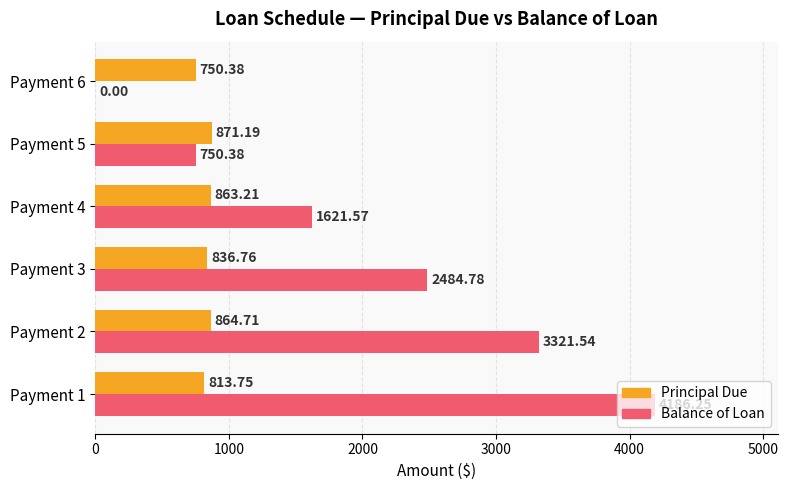

Between Payment 1 and Payment 5, which series saw the biggest shift?

Balance of Loan